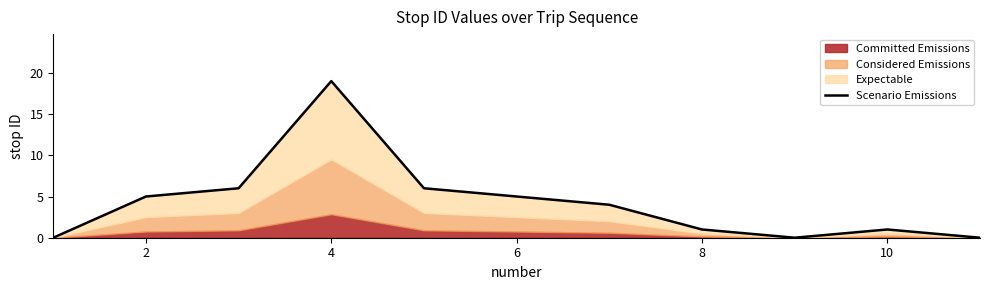

How many points are higher than both their immediate neighbors (excluding endpoints)?

2